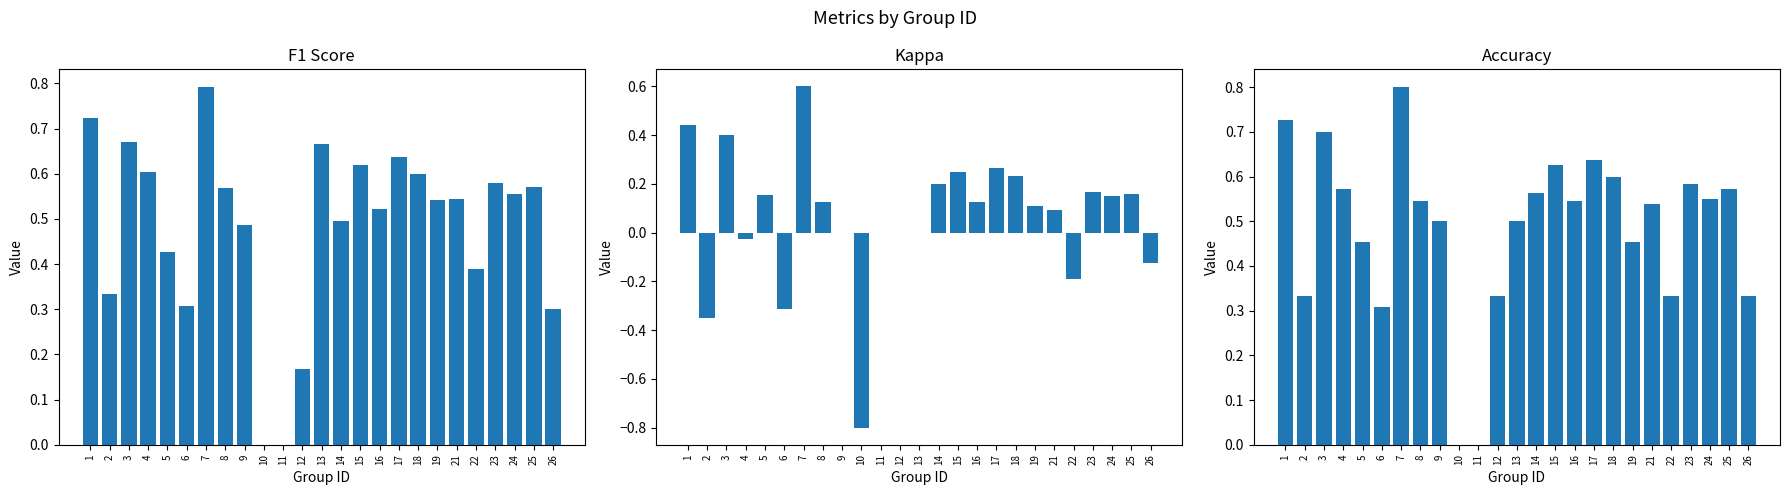

At which label is kappa closest to 0?

9